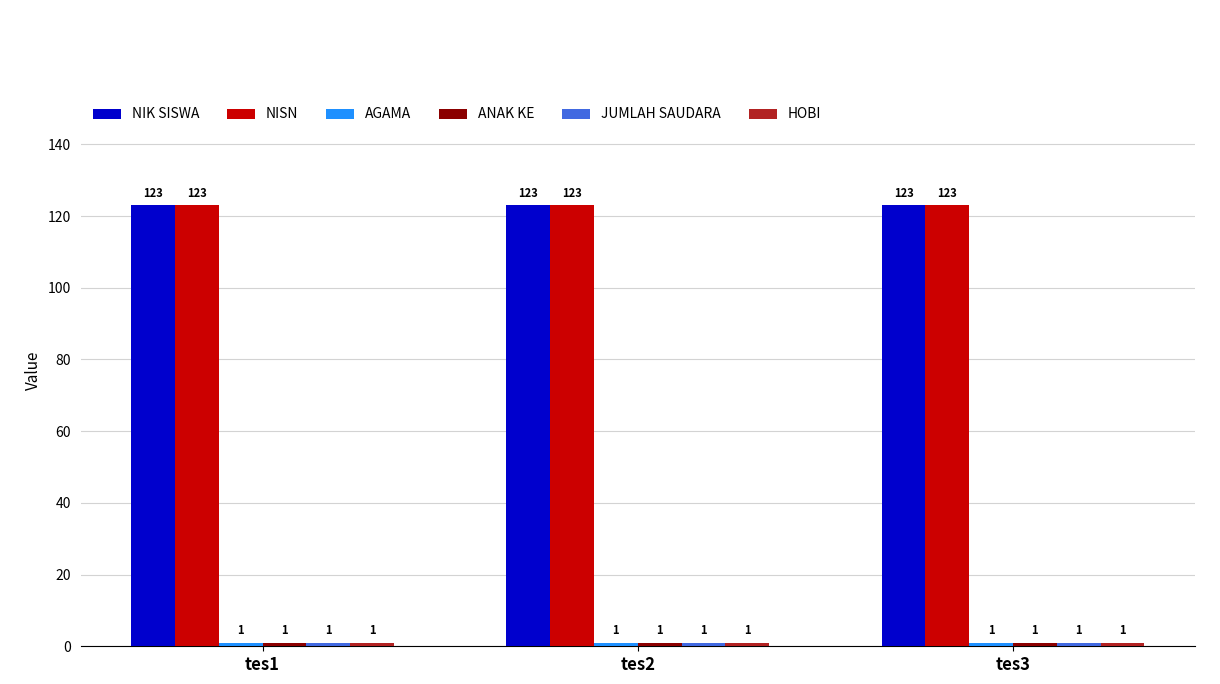

How many categories are shown in the chart?

3